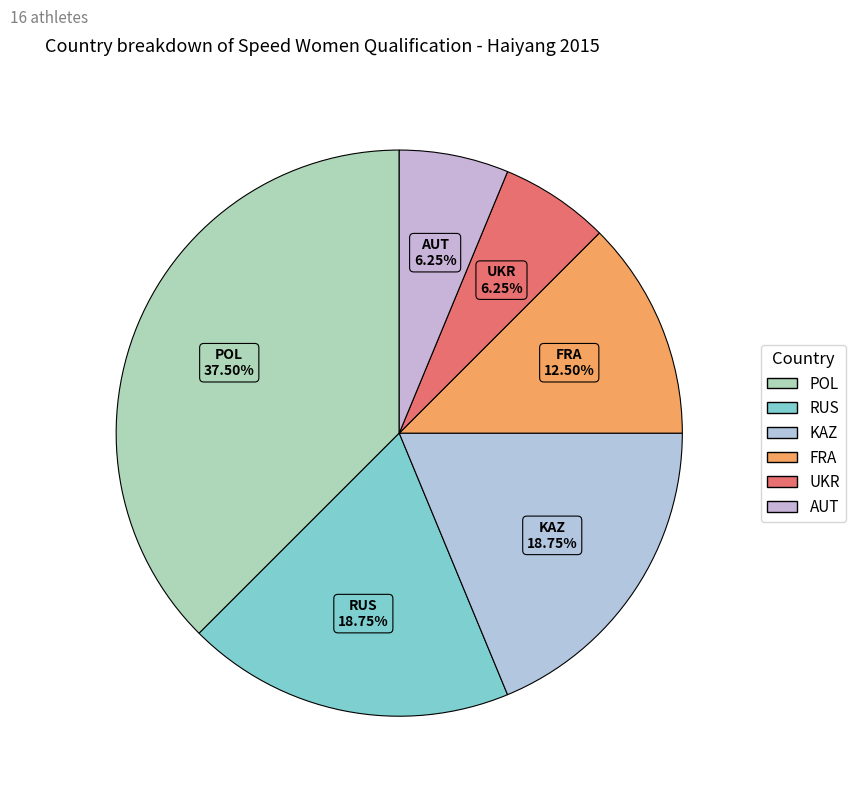

To the nearest percent, what is the combined percentage of POL and AUT?

44%